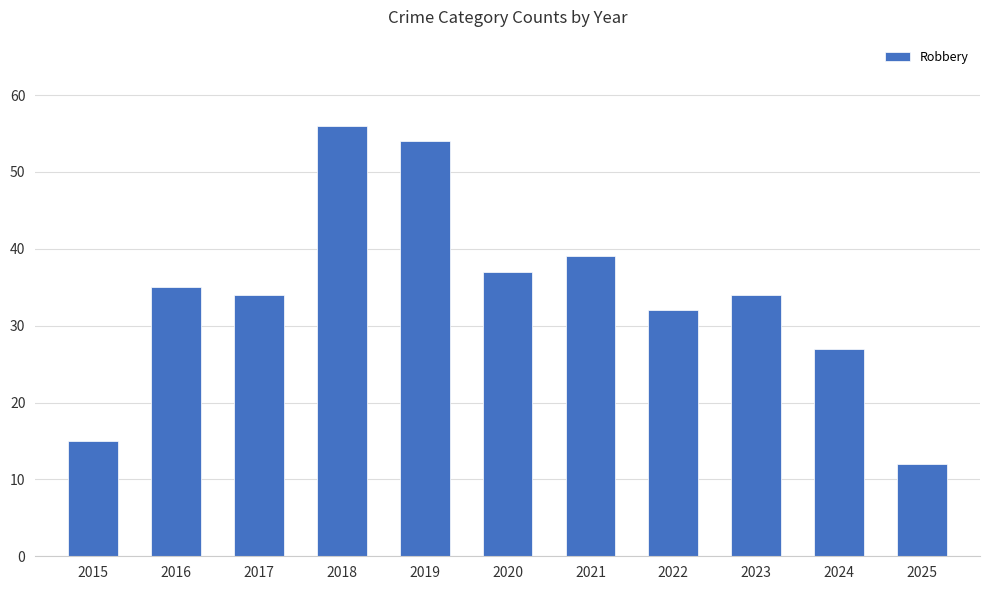

The value at 2020 is 37. True or false?

True